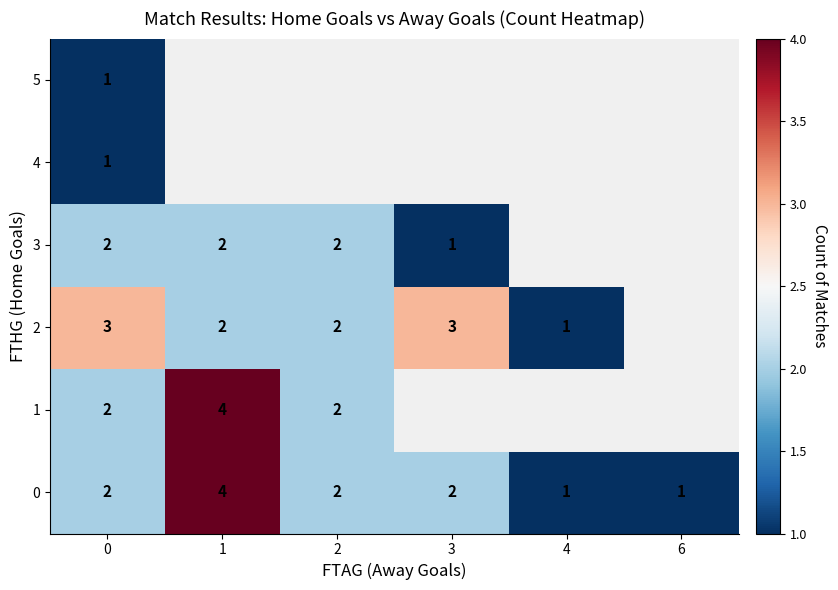

What is the sum of the 2 values at 1 and 0?

5